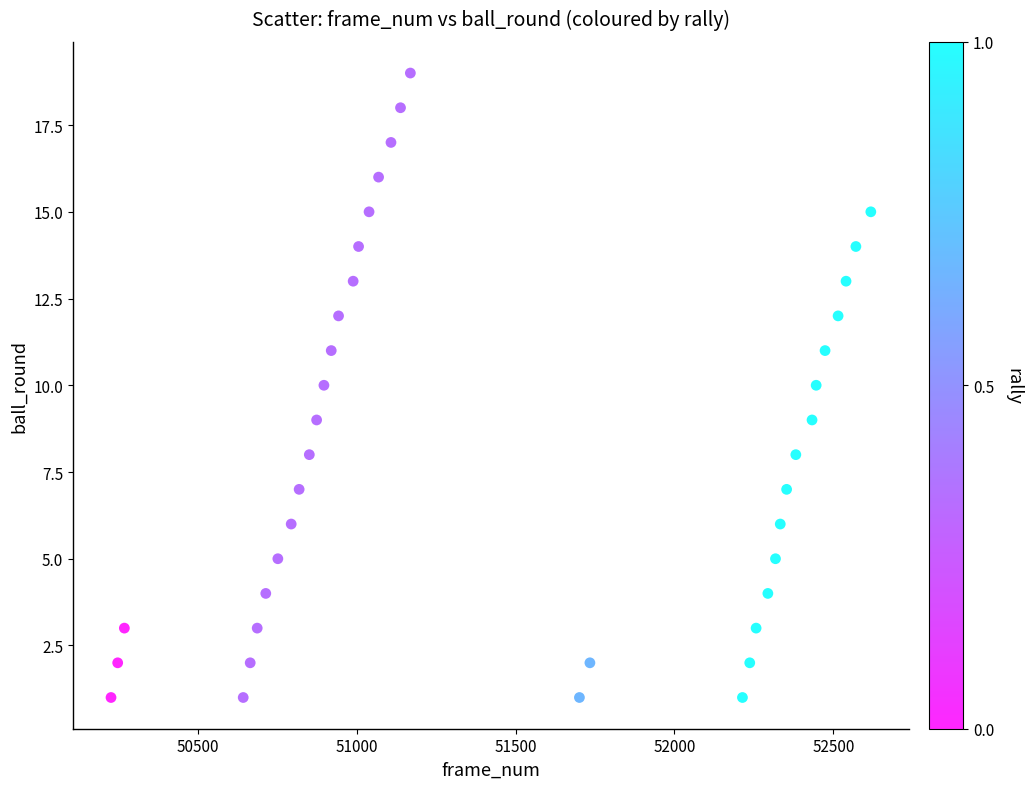

What is the range of X values (max minus min)?

2391